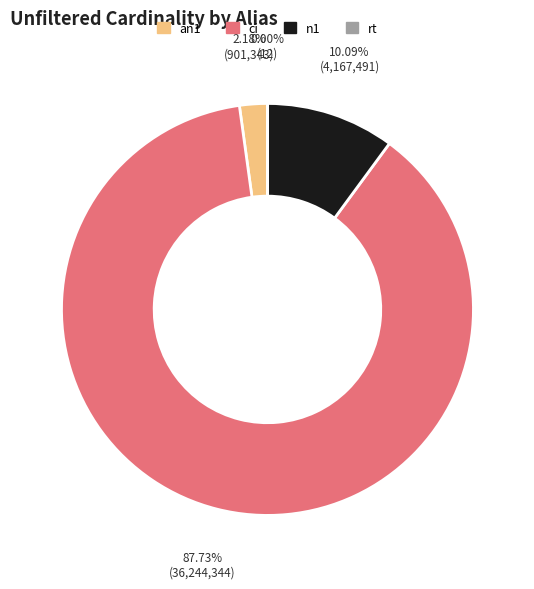

Between an1 and ci, which is larger?

ci